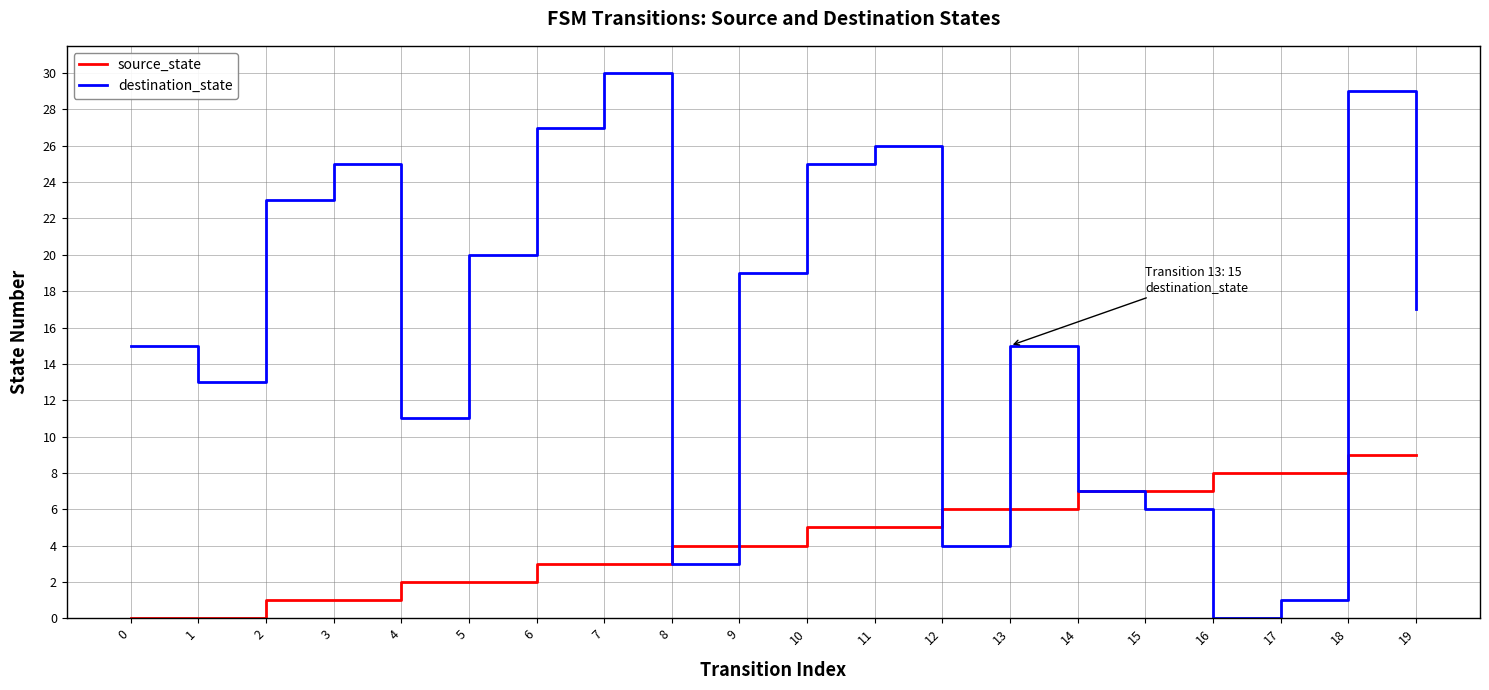

What is the total value across all series at 8?

7